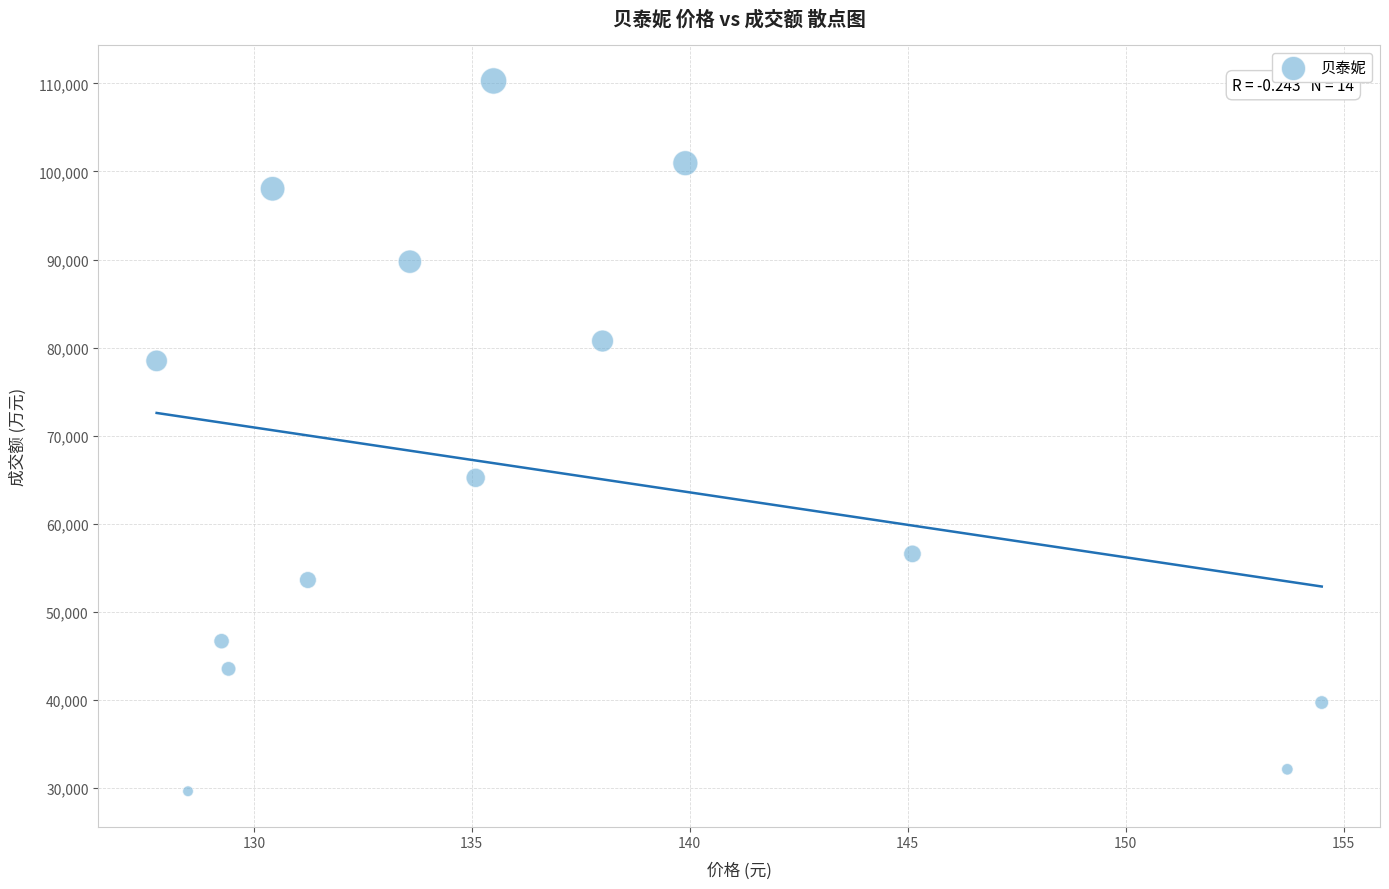

What is the range of Y values (max minus min)?

80627